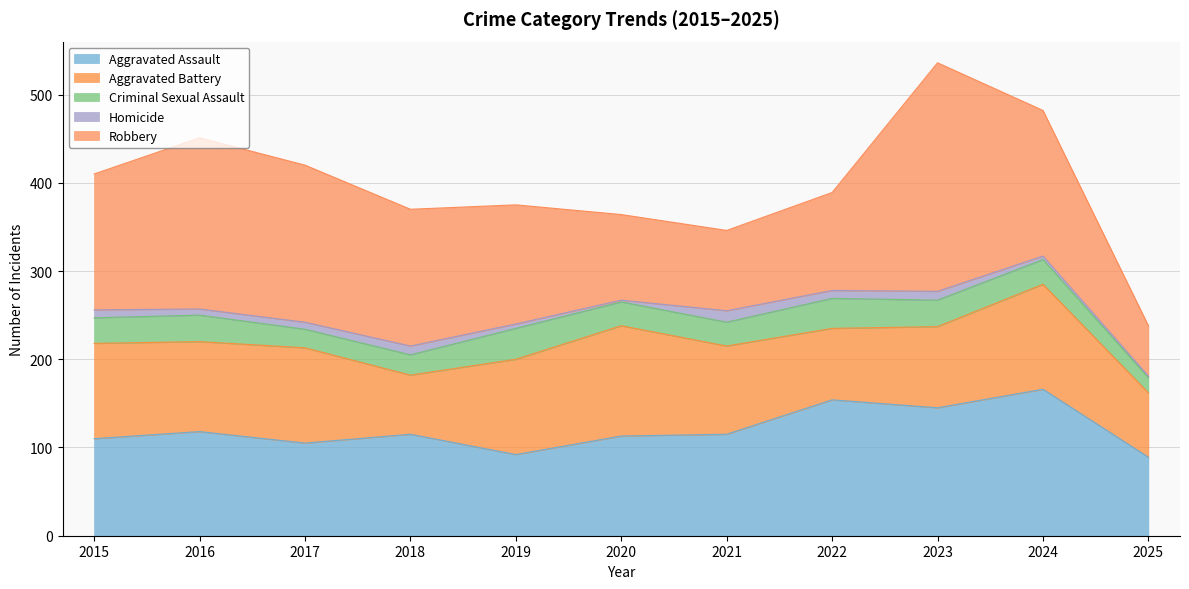

How many categories are shown in the chart?

11